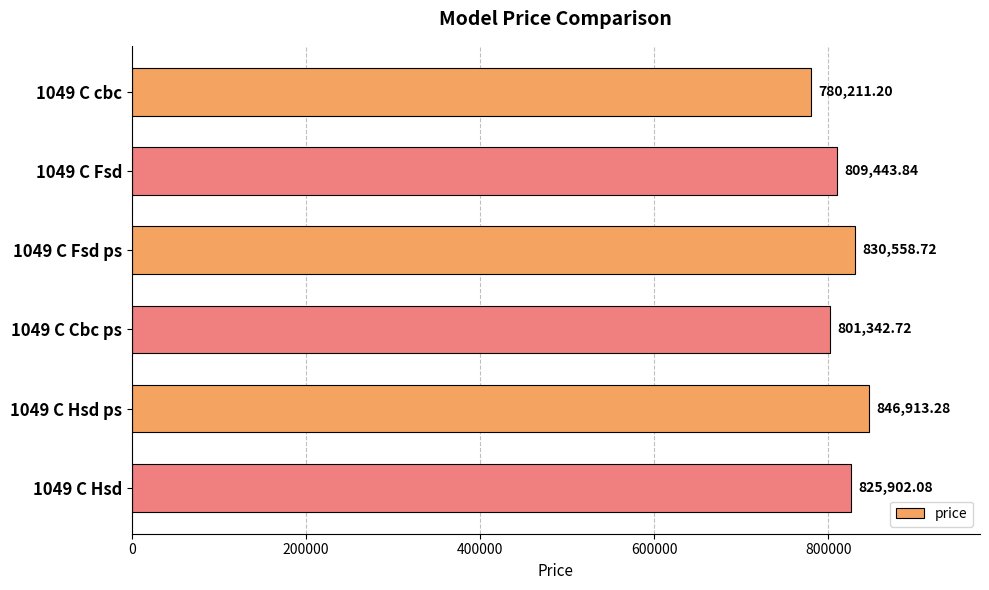

What is the smallest value displayed?

780211.2